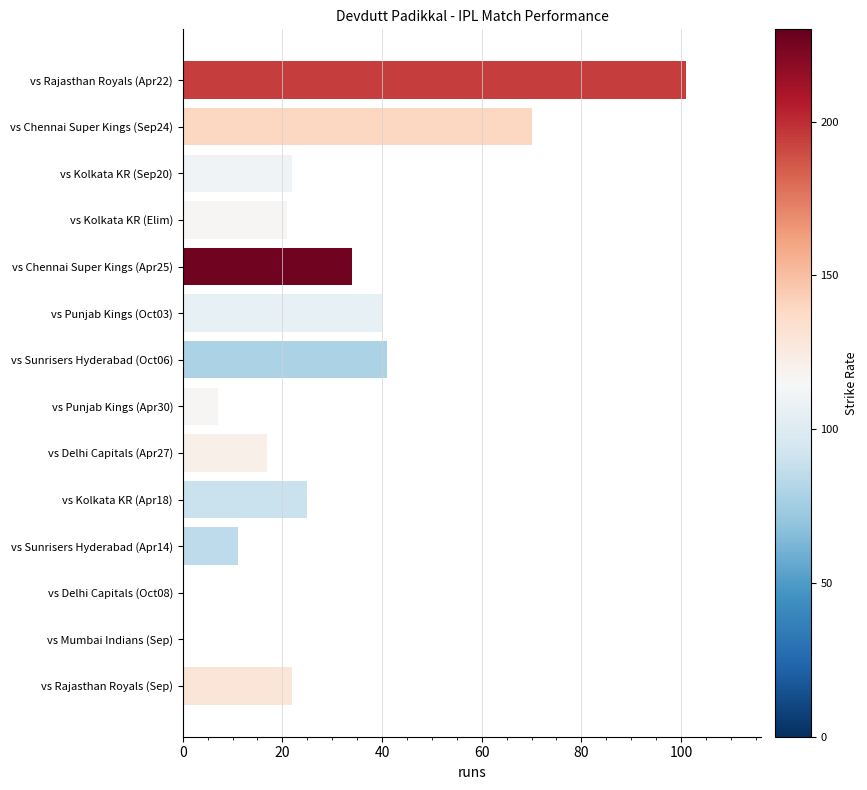

What is the sum of all values?

411